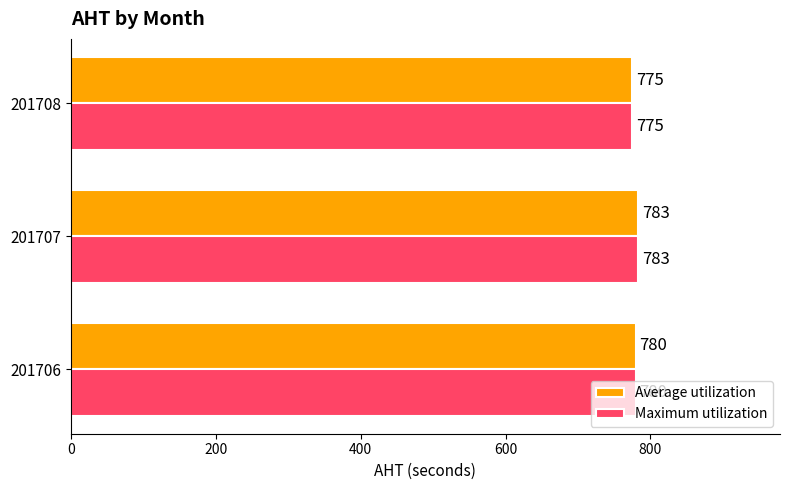

What is the minimum value for Maximum utilization?

775